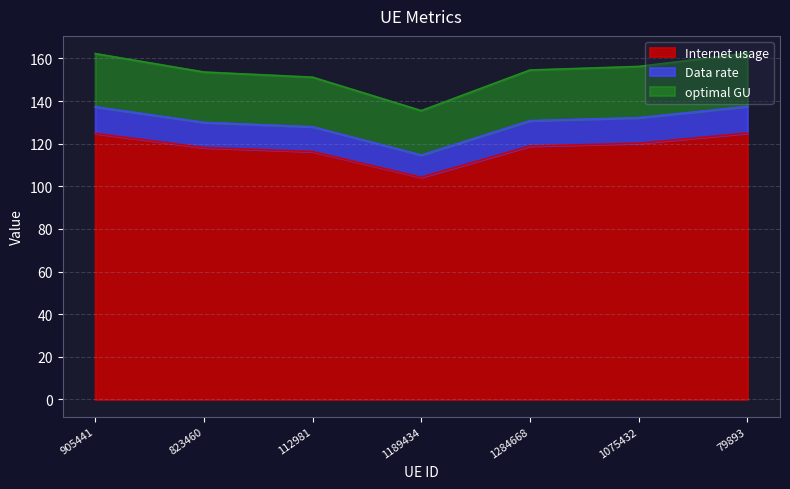

Does the chart display data point markers on the line(s)?

No